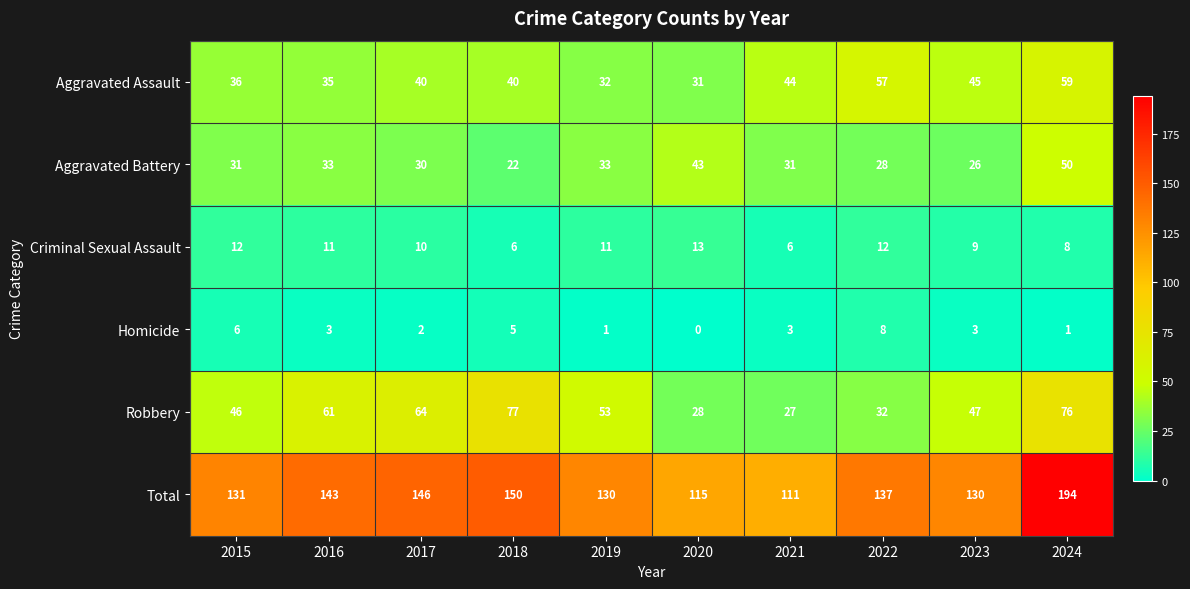

How many data points does each series have?

10